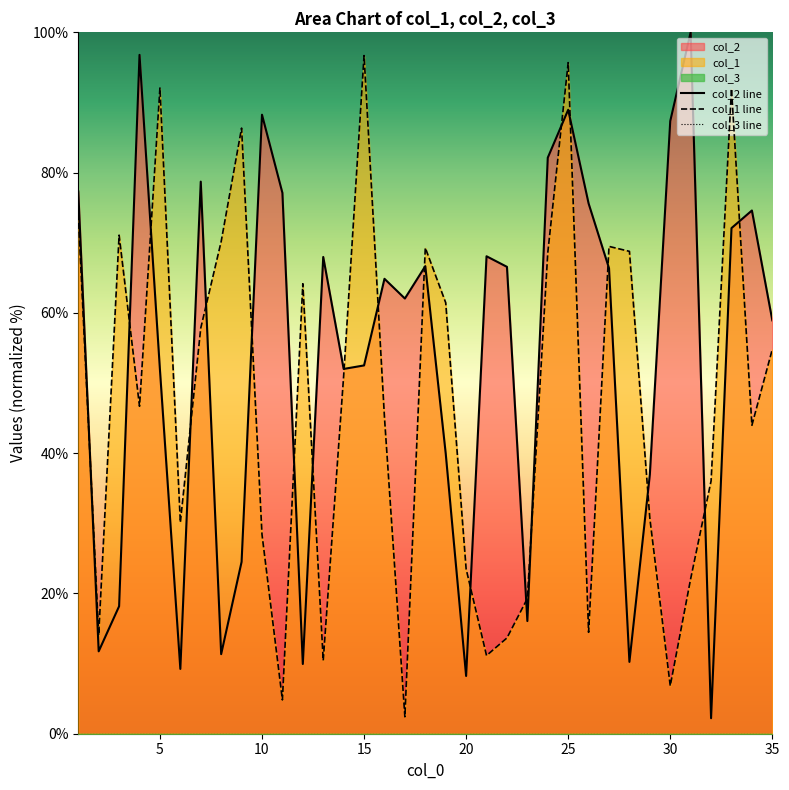

Where is col_2 nearest to the value 51?

5